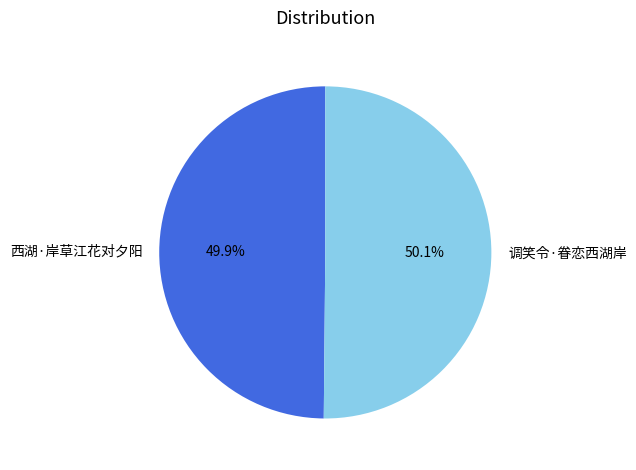

Is there a majority slice in this chart?

Yes